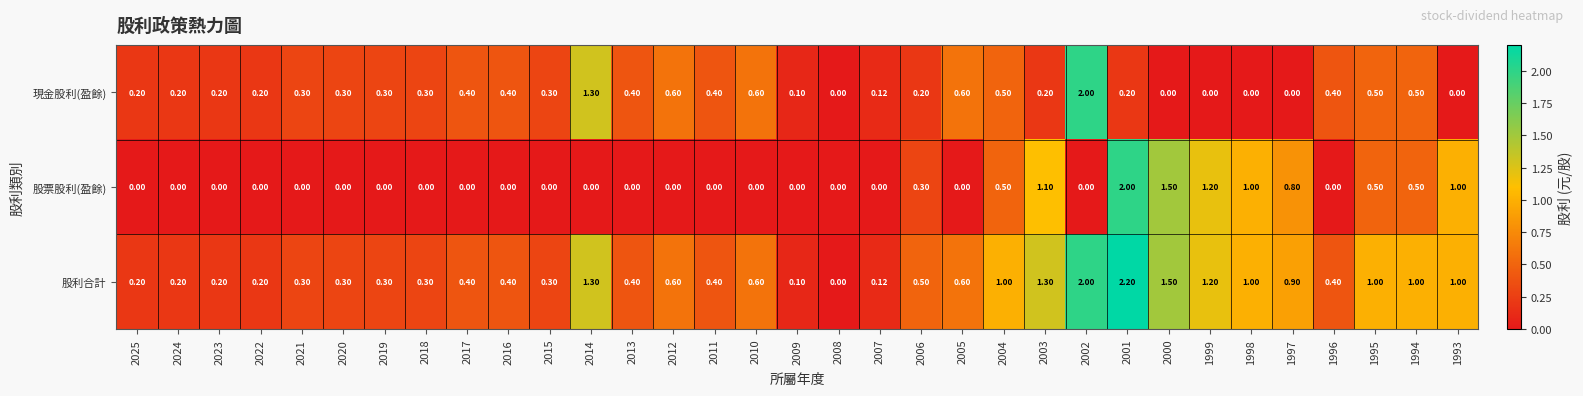

What is the difference between the highest and lowest values at 2002?

2.0